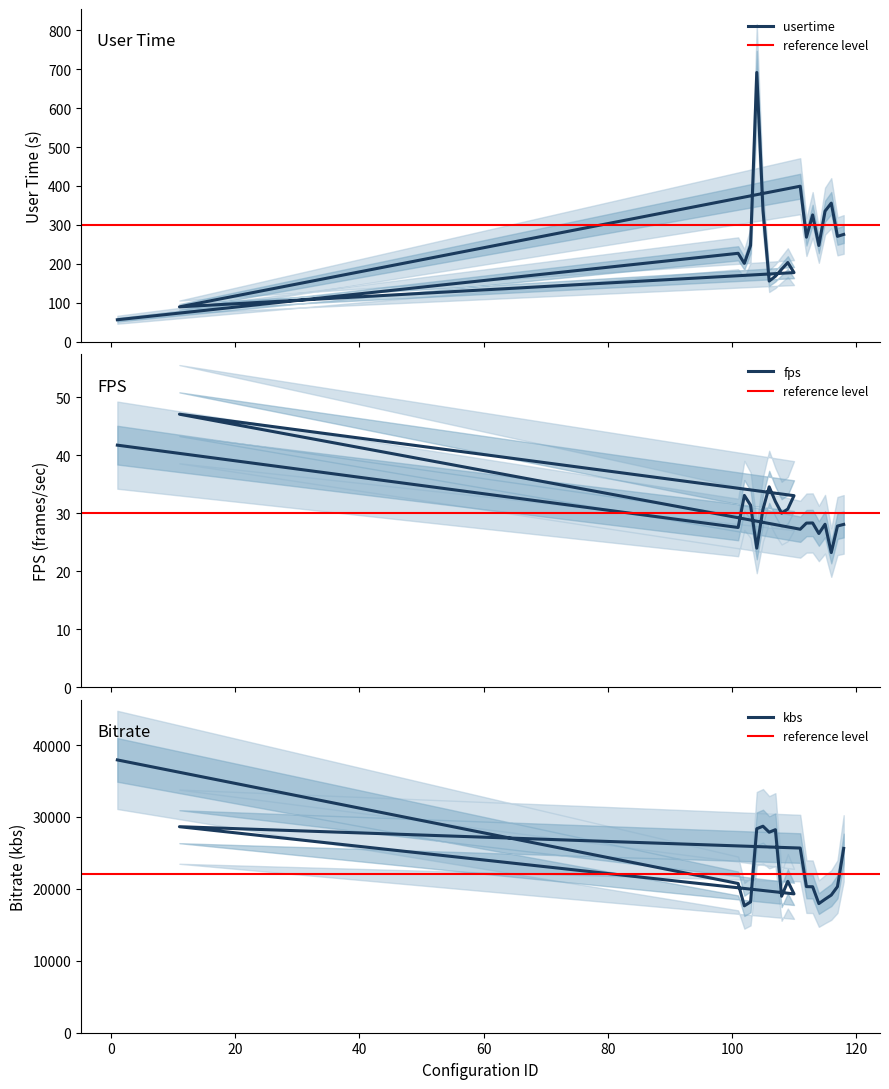

What are all the series names shown in the legend?

usertime, fps, kbs